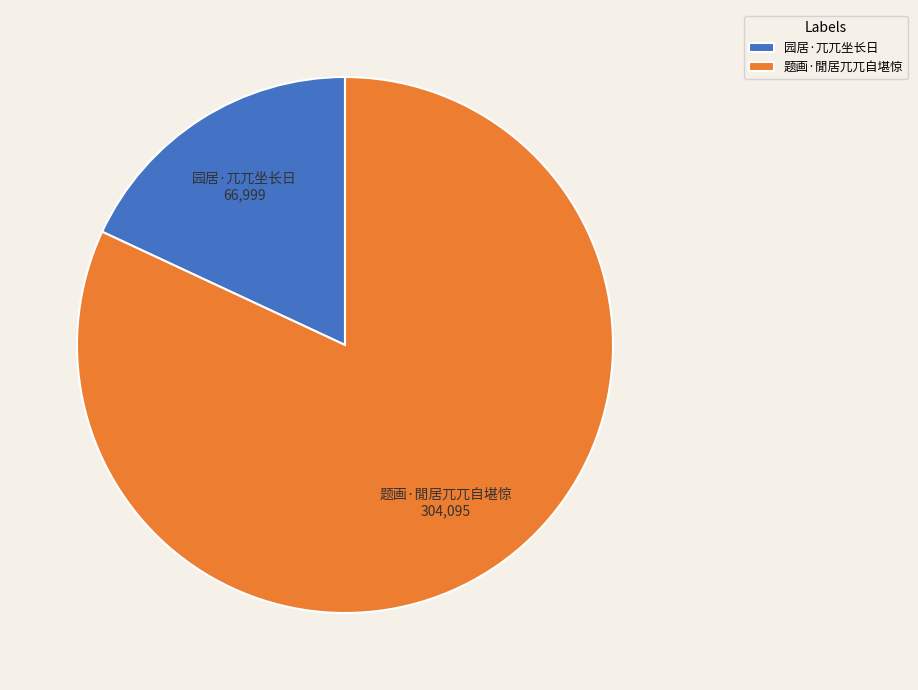

Count the number of slices in the pie.

2